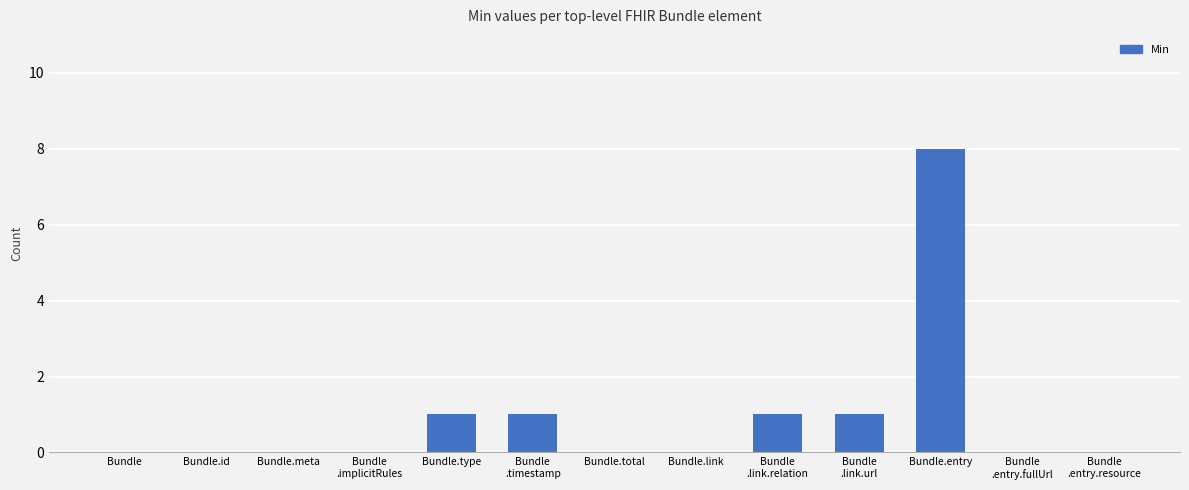

Reading left to right, what are all the values shown in this chart?

0	0	0	0	1	1	0	0	1	1	8	0	0